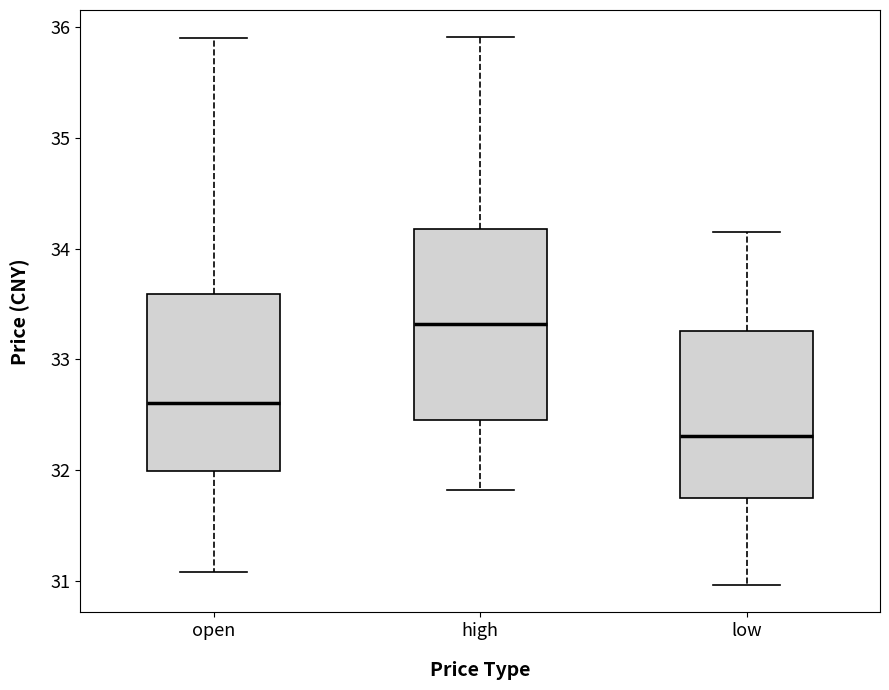

Reading left to right, read every box against the y-axis: the position of its median line, the range the box covers, and the ends of its whiskers. The values are not printed on the chart, so give them approximately, as read against the axis.

open: median 32.6, box 32.0 to 33.6, whiskers 31.1 to 35.9
high: median 33.3, box 32.4 to 34.2, whiskers 31.8 to 35.9
low: median 32.3, box 31.8 to 33.3, whiskers 31.0 to 34.2